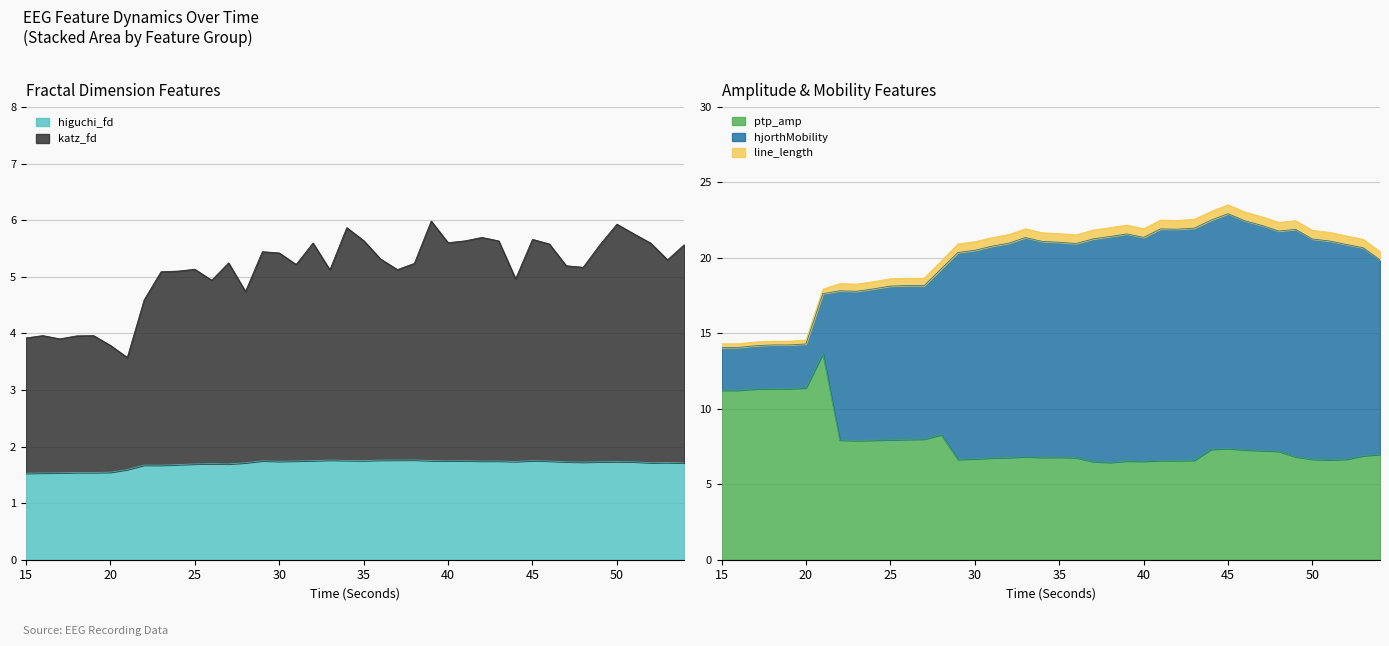

What is the minimum value for higuchi_fd?

1.5